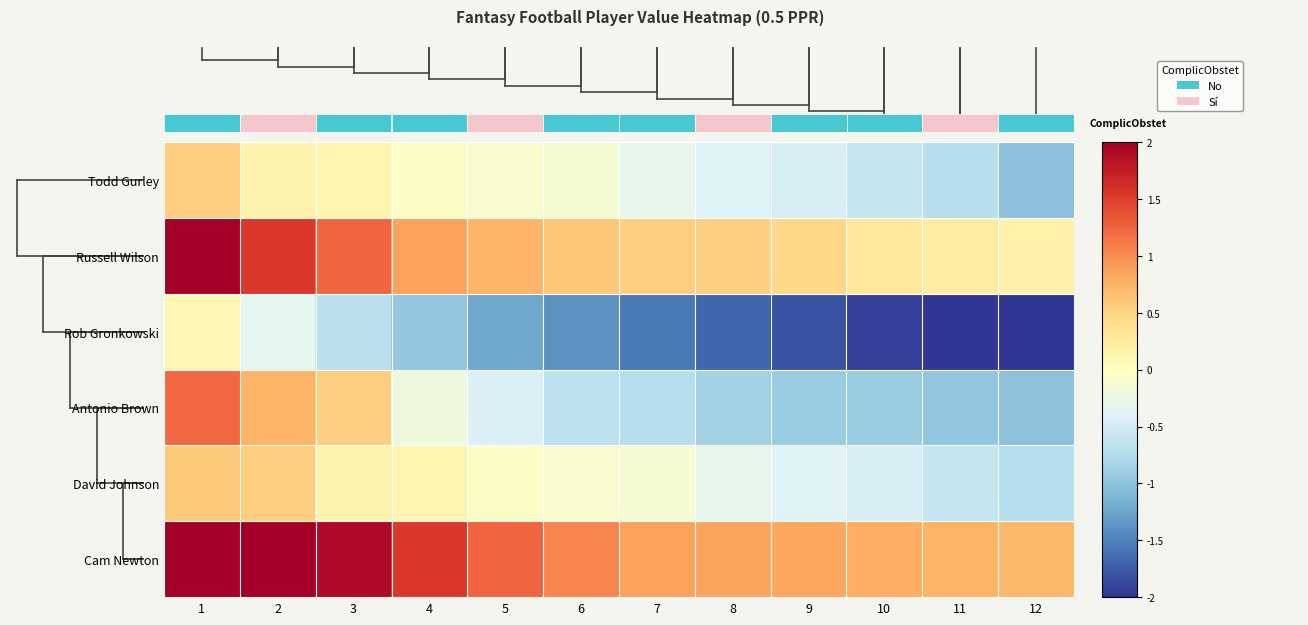

What is the total value across all series at 10?

-2.8